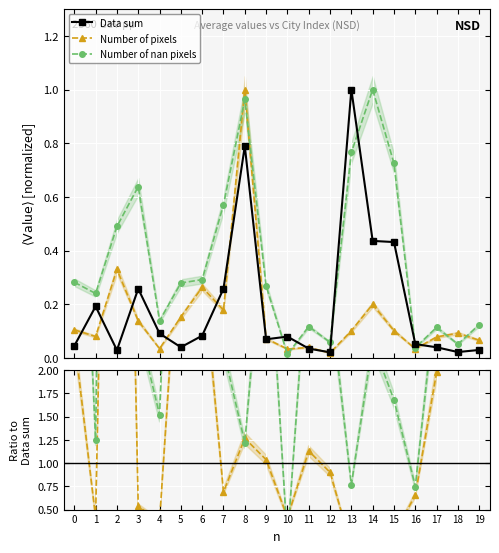

True or false: Data sum has more than 0 points higher than both neighbors.

True